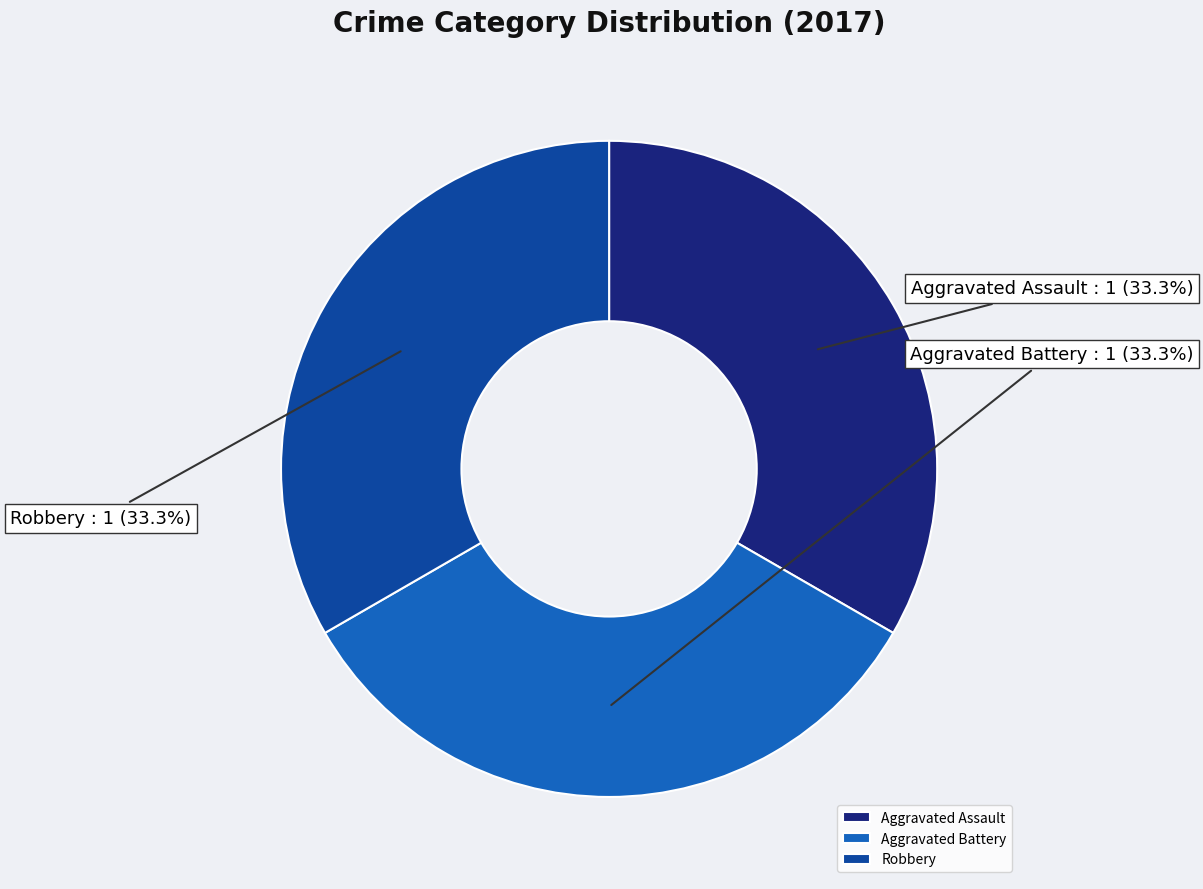

How many segments does this pie chart have?

3